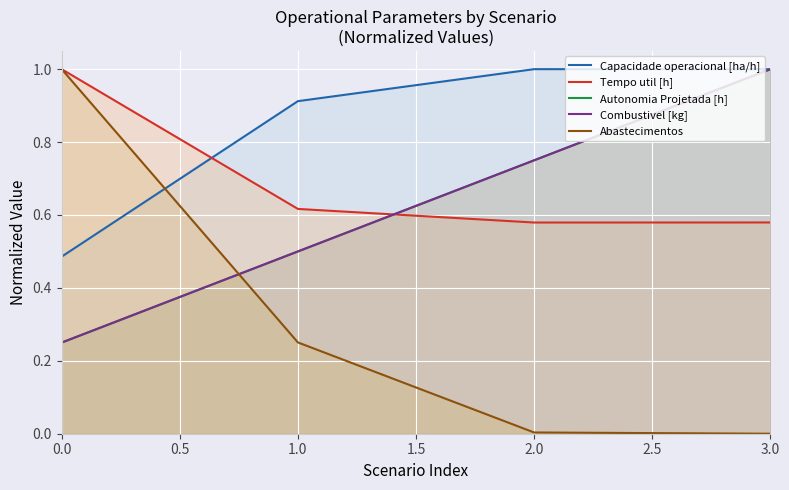

How many intersections are there between Abastecimentos and Autonomia Projetada [h]?

1